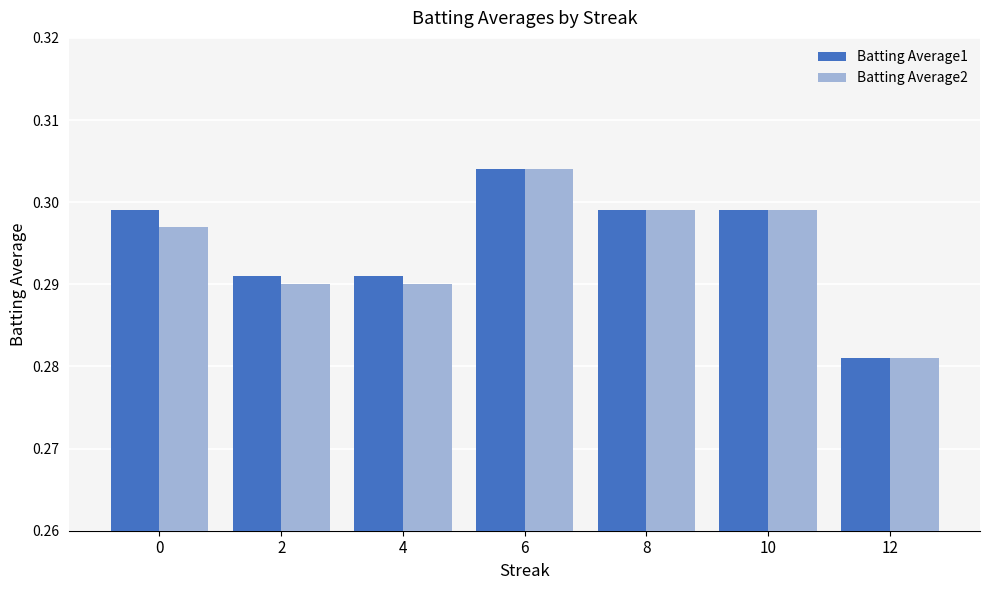

Which series changed the most between 0 and 6?

Batting Average2